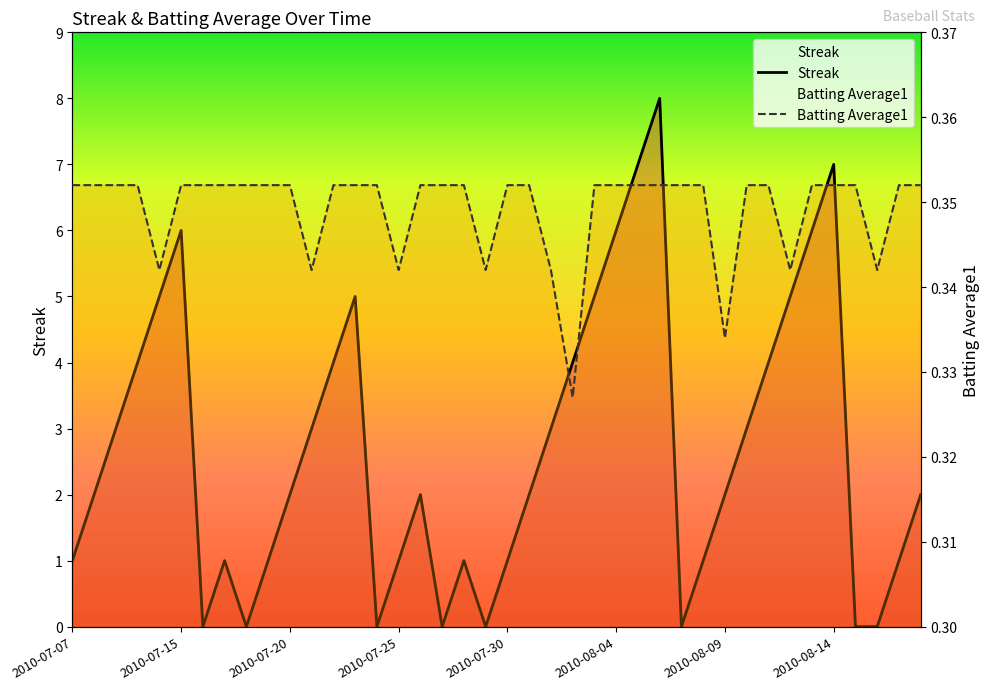

Which category has the highest value in the Streak series?

27